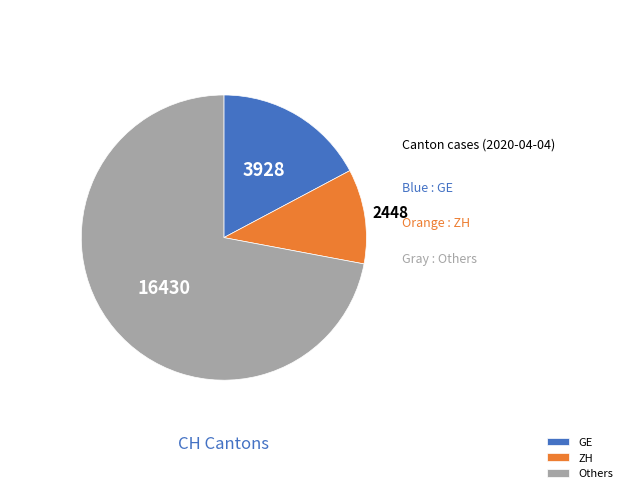

Which has a higher value, ZH or GE?

GE